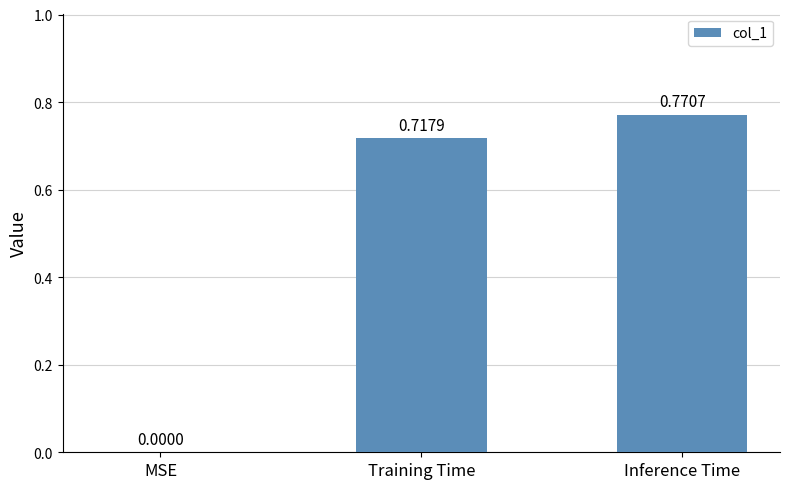

How many values are between 0 and 1?

3